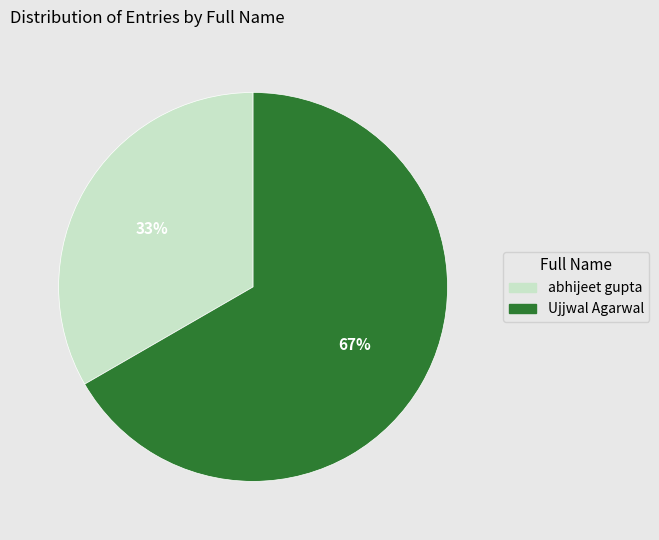

Is it true that abhijeet gupta is 23% of the pie?

False